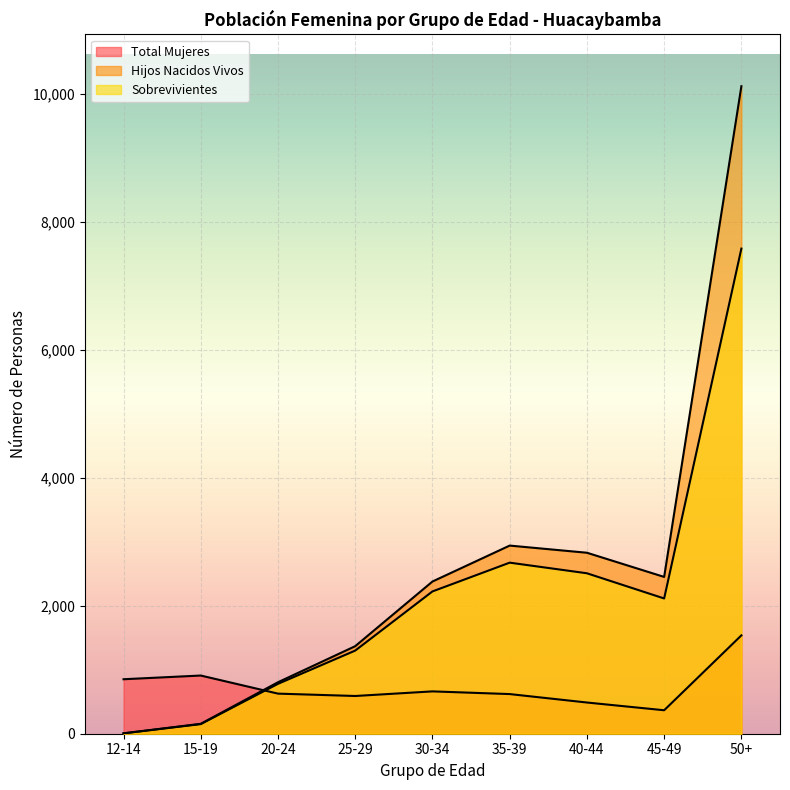

Read the Hijos Nacidos Vivos value at 50+.

10125